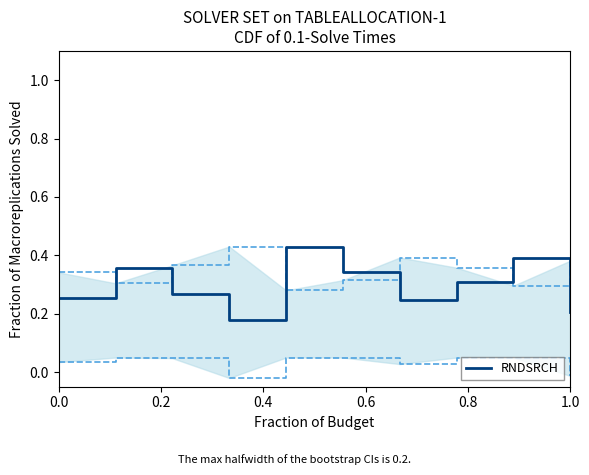

Is it true that the value at 0.6 is 0.3?

False